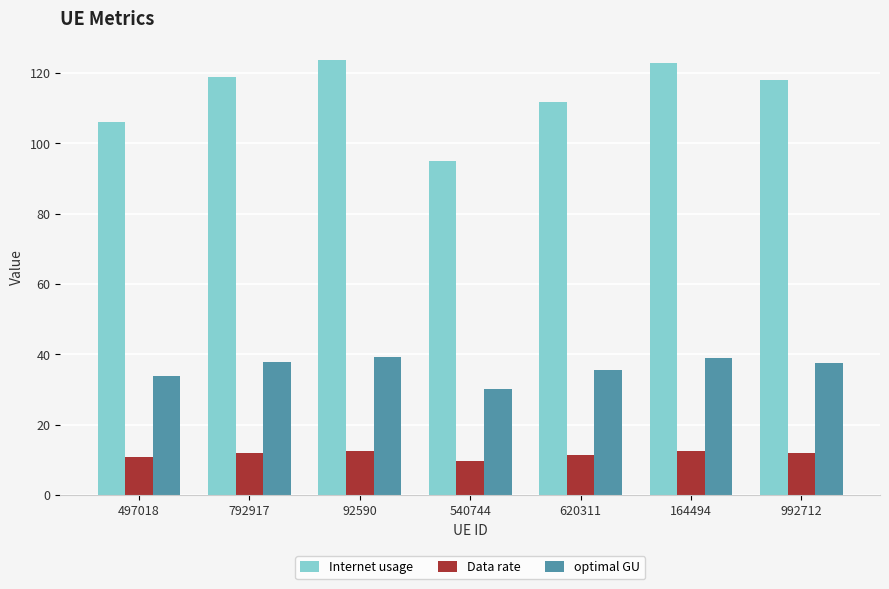

What is the minimum value shown in the chart?

9.6